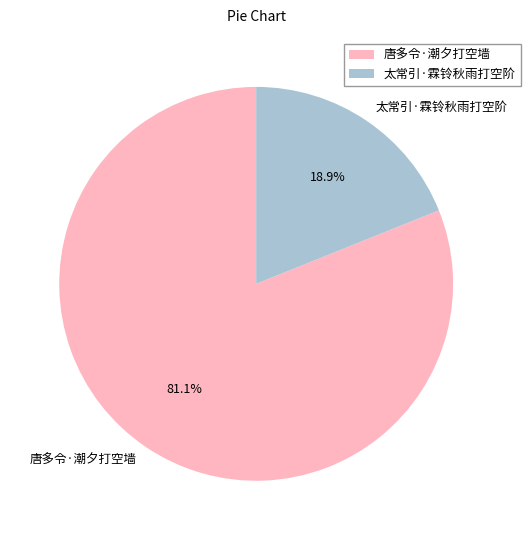

Count the number of slices in the pie.

2